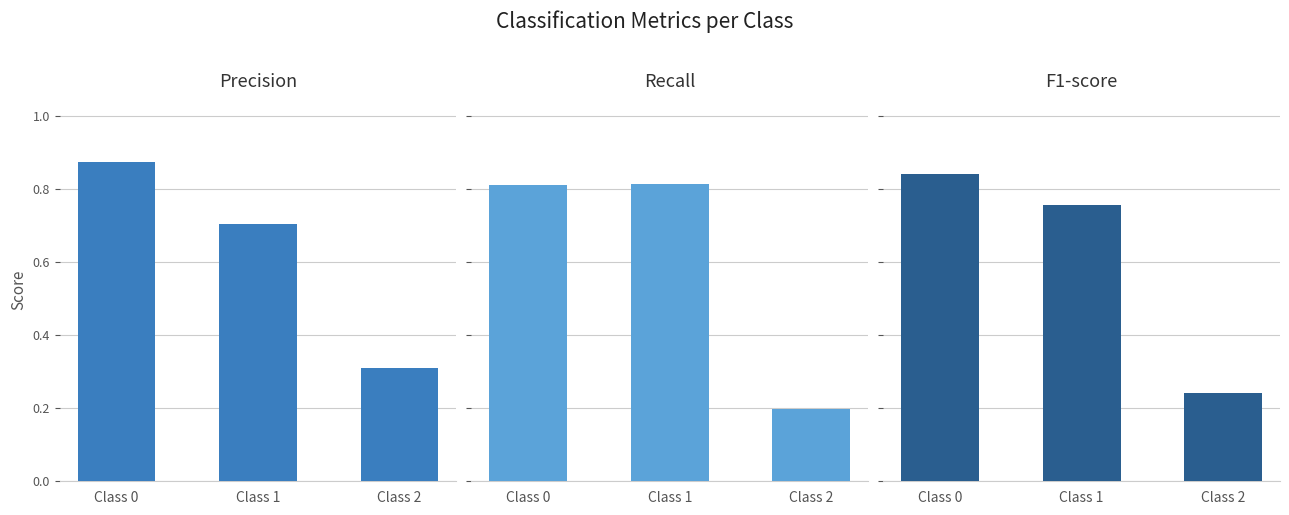

What is the total value across all series at Class 1?

2.3